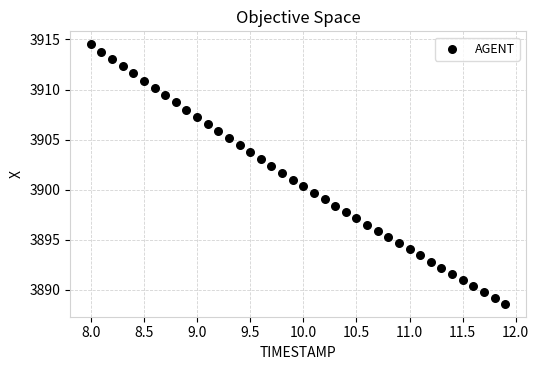

What is the range of Y values (max minus min)?

25.9